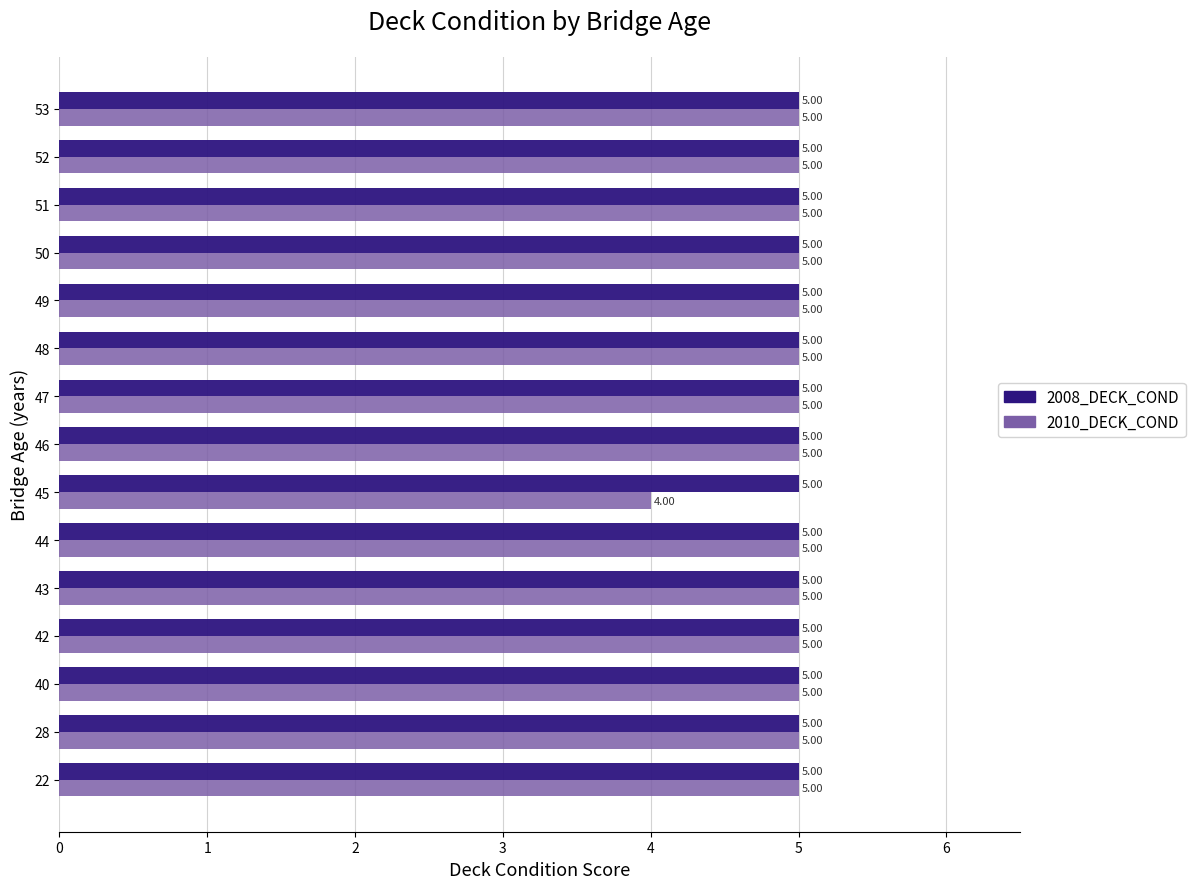

At 45, list the series in order from smallest to largest.

2010_DECK_COND, 2008_DECK_COND